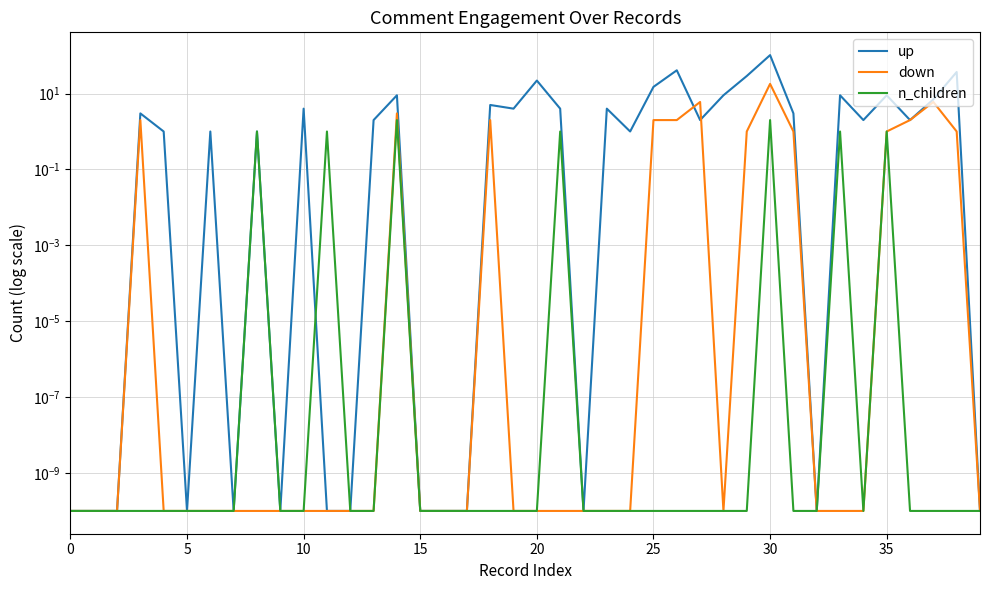

What is the difference between the maximum and minimum values in the n_children series?

2.0